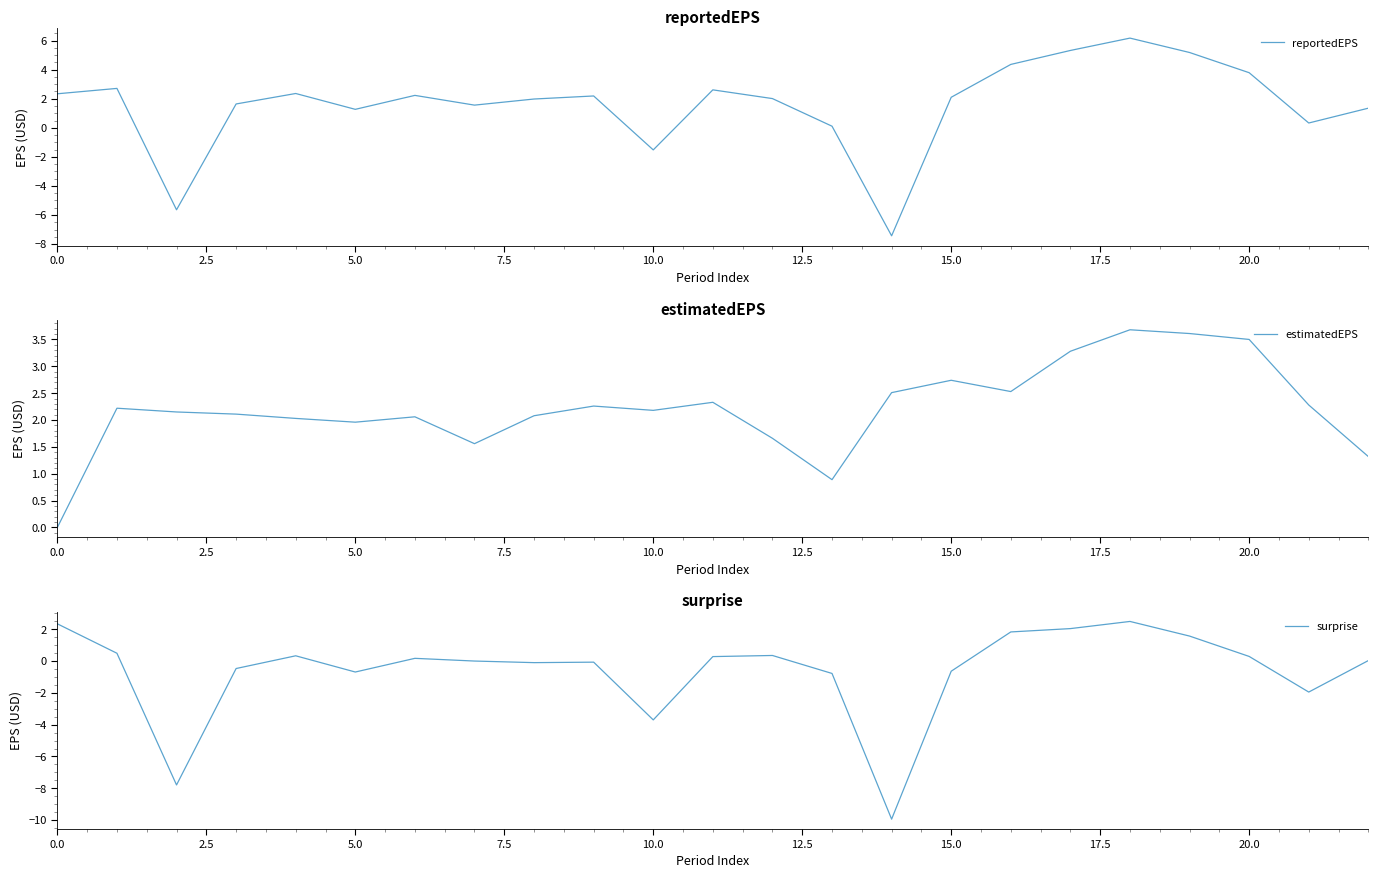

The value of reportedEPS at 21 is 0.3. True or false?

True